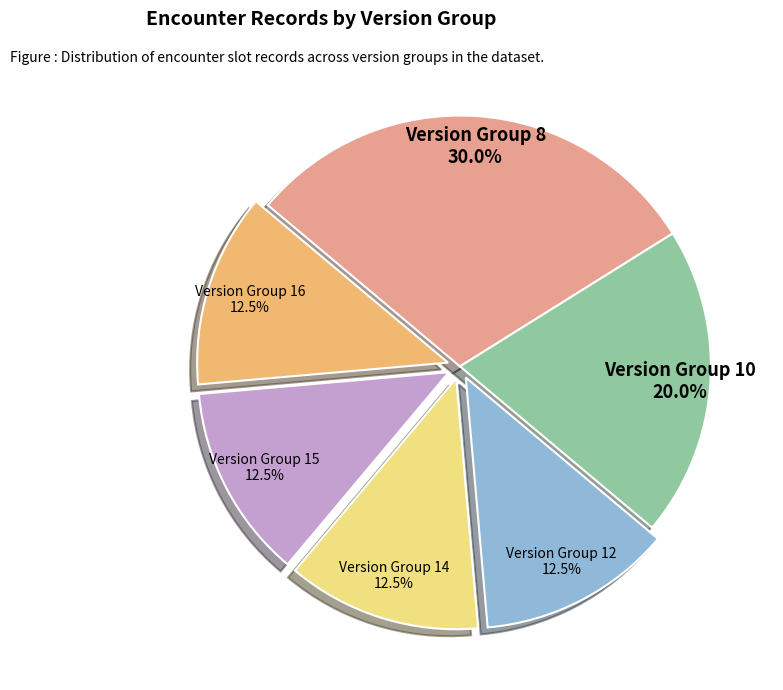

Which slice is the largest?

Version Group 8 30.0%